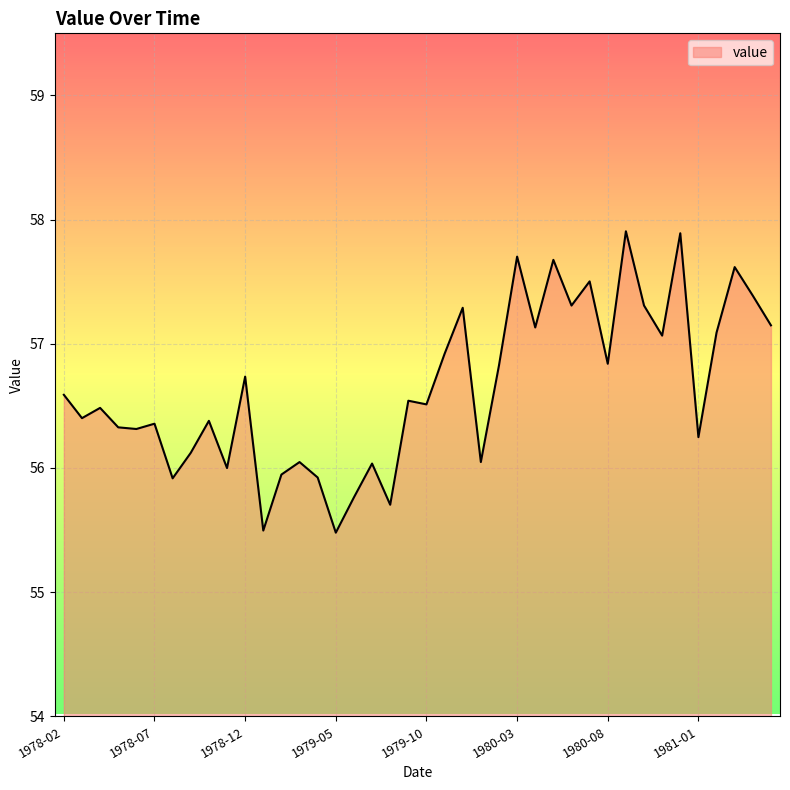

How many lines are shown in the chart?

1